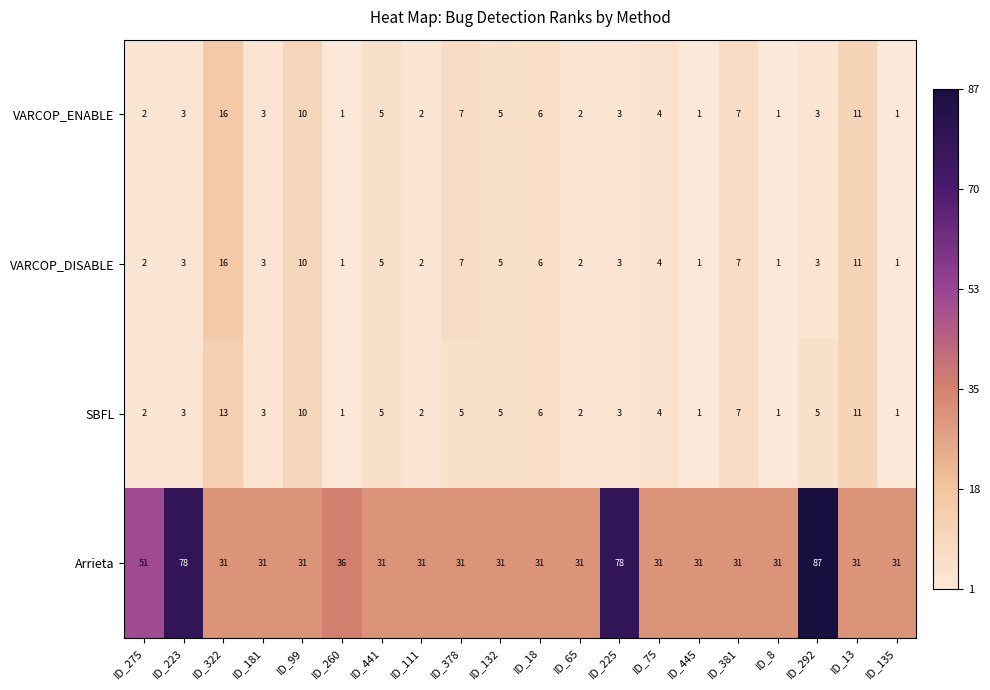

Which label corresponds to the largest value in the chart?

ID_292